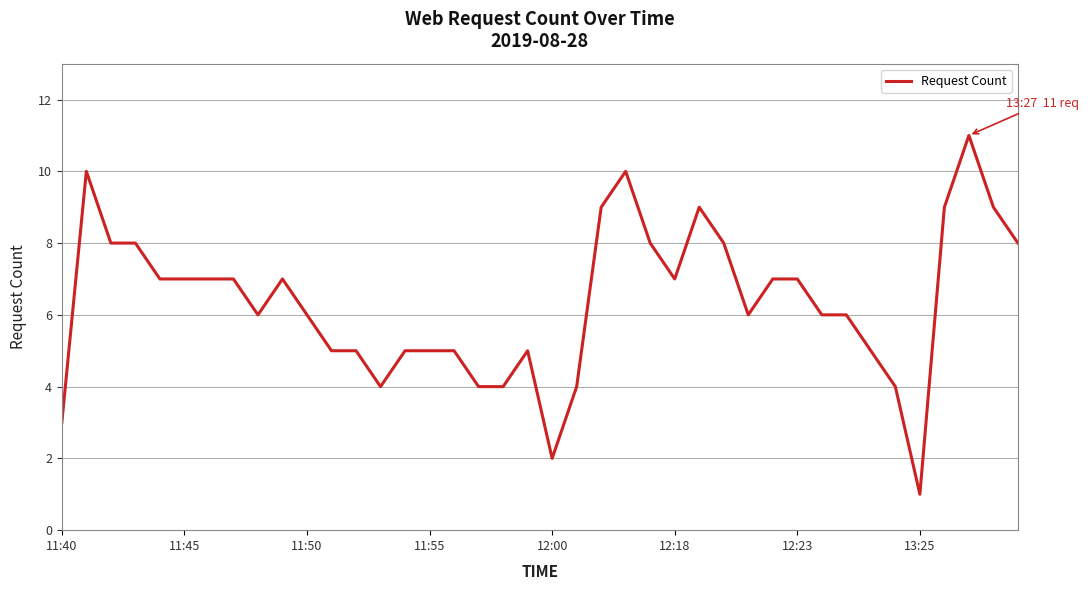

What is the maximum value shown in the chart?

11